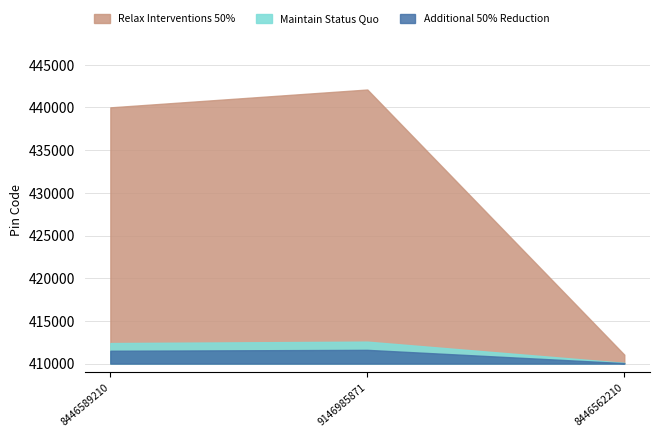

Reading right to left, what are all the values shown in this chart?

411041	442101	440011